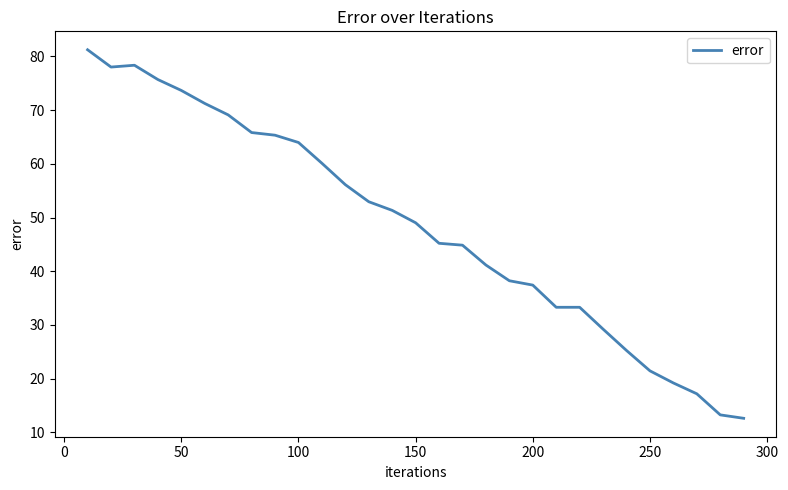

What is the average value?

48.4